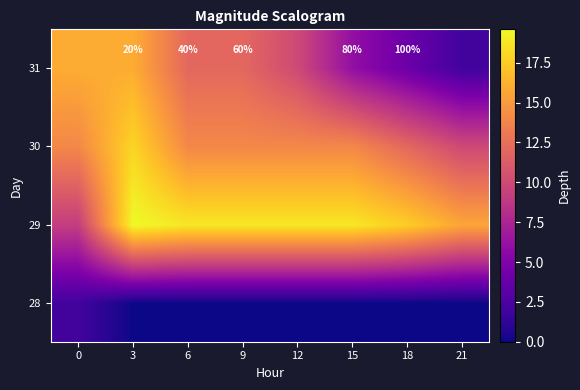

True or false: 31 has a value of 60.0 at 9.

True